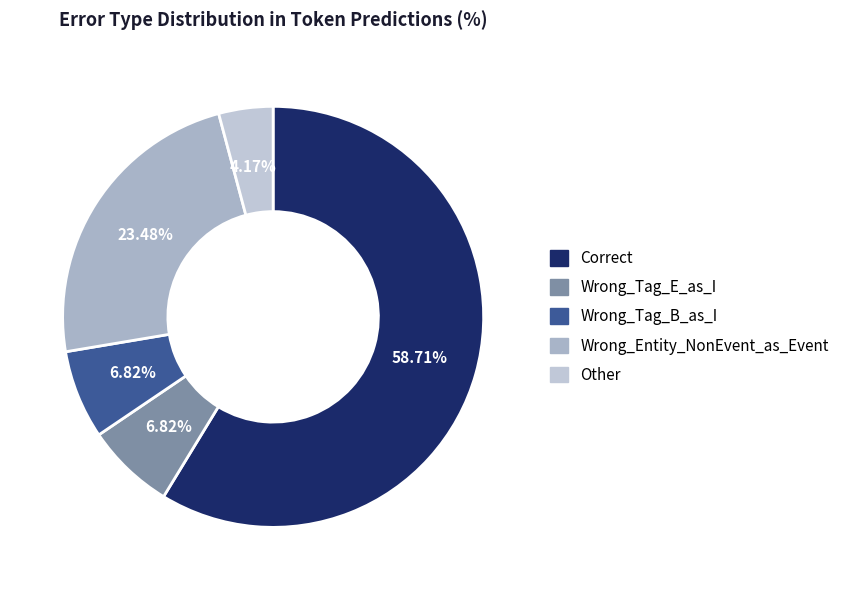

Rank the categories by value from lowest to highest.

Other, Wrong_Tag_E_as_I, Wrong_Tag_B_as_I, Wrong_Entity_NonEvent_as_Event, Correct